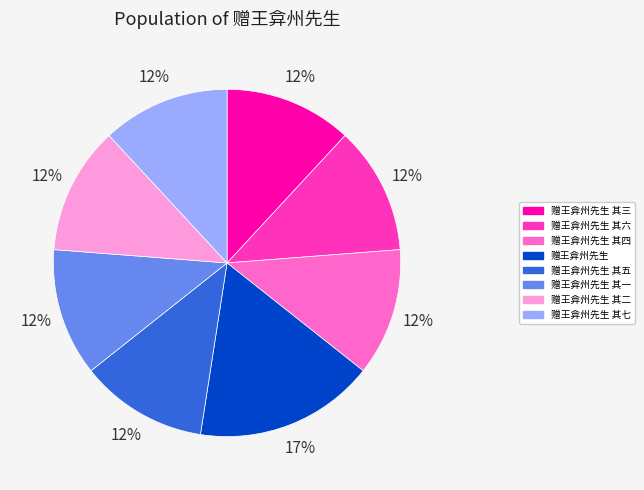

To the nearest percent, what is the average slice percentage?

12%